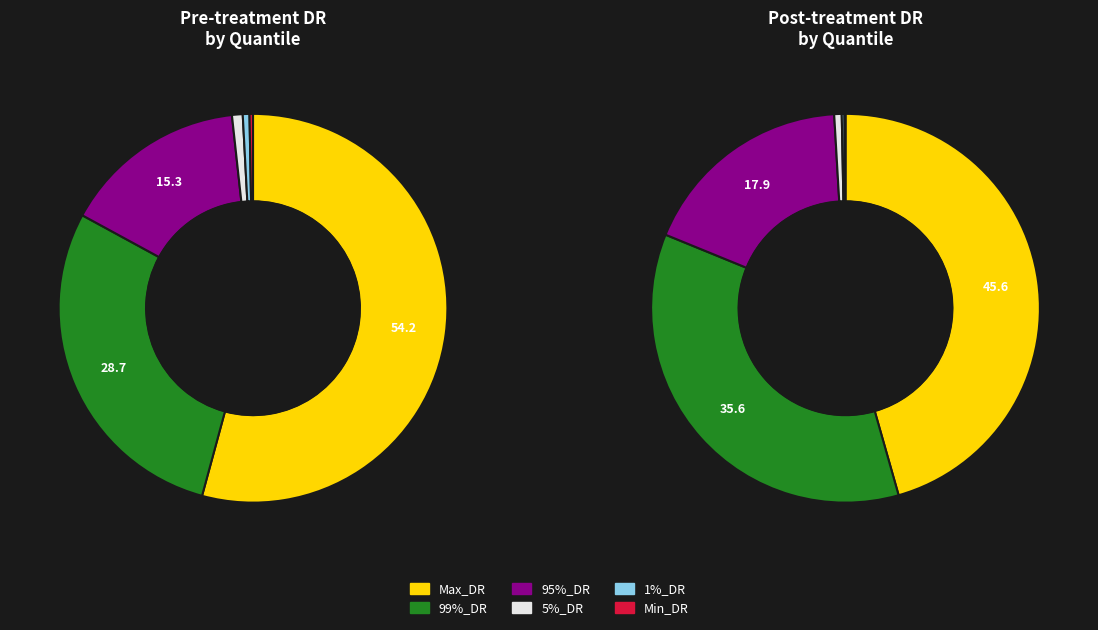

Is there any slice that represents more than half of the pie?

Yes